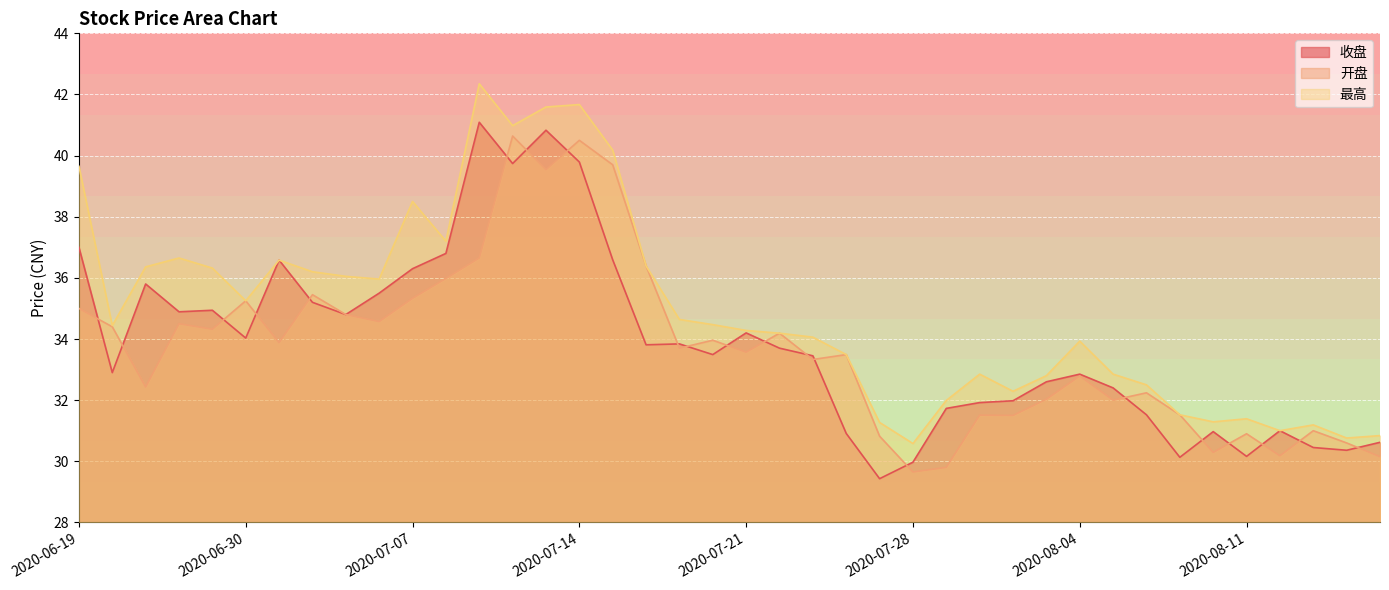

Is it true that 收盘 equals 60.9 at 2020-07-03?

False